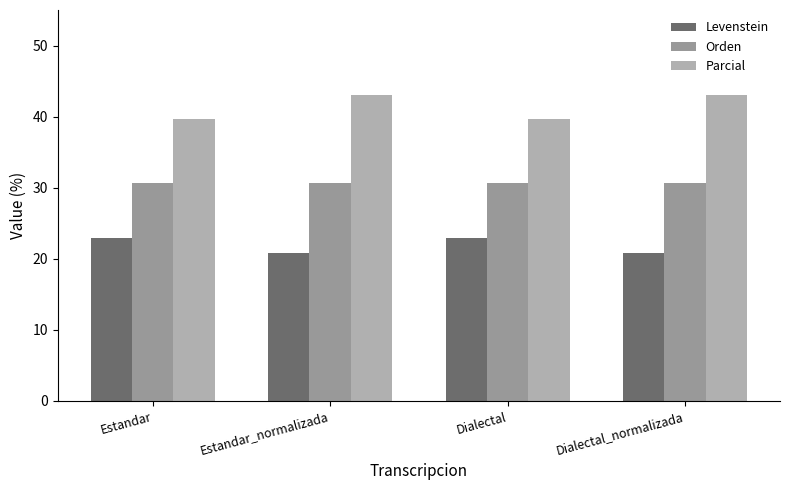

The value of Levenstein at Dialectal_normalizada is 20.8. True or false?

True